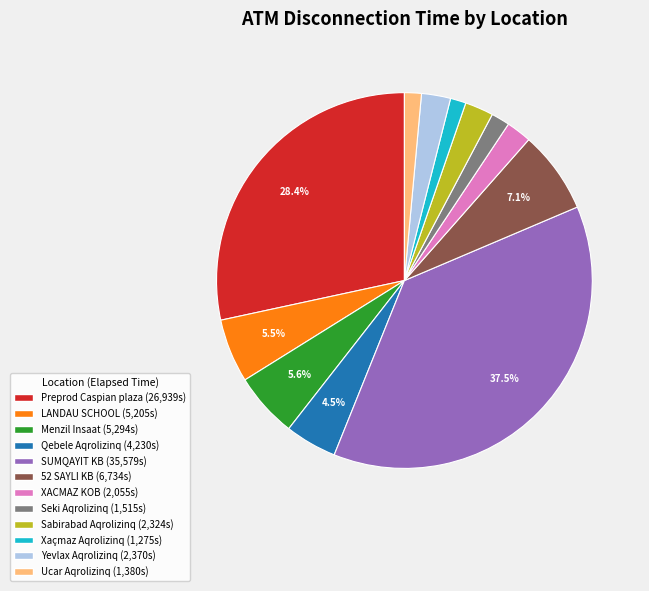

Does any single category account for the majority?

No